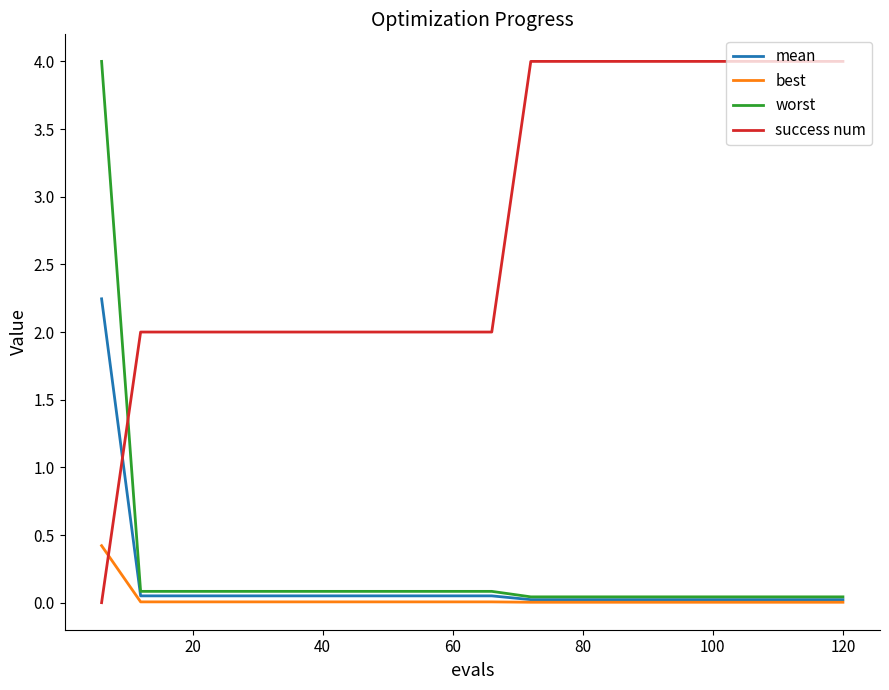

How many series are shown in this chart?

4